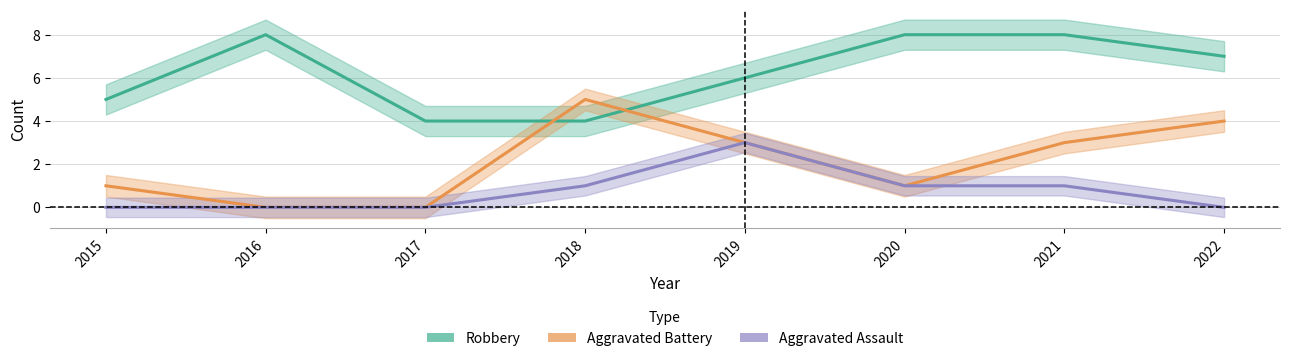

Does the chart display data point markers on the line(s)?

No